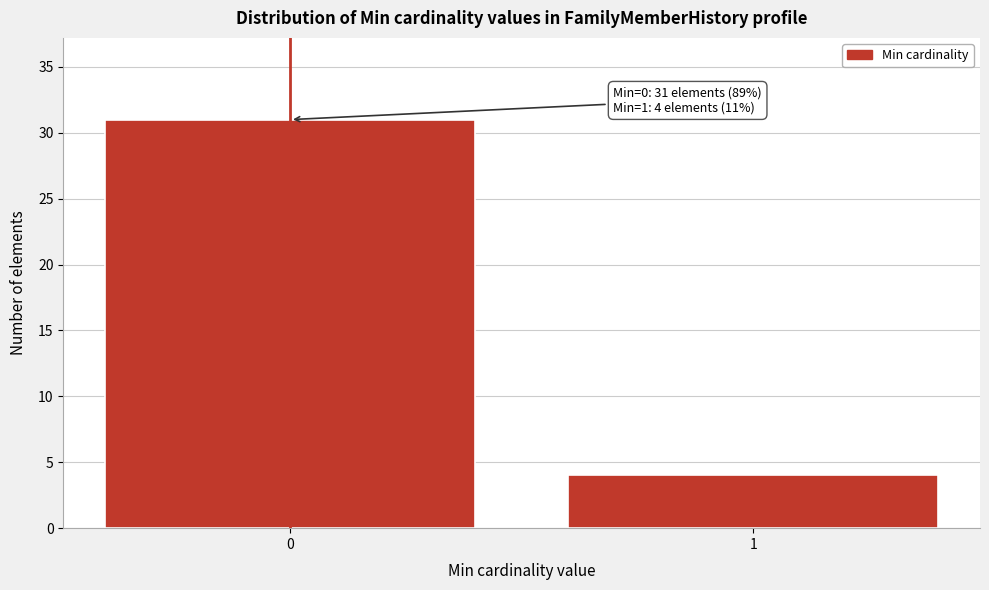

Reading left to right, transcribe all the data shown in this chart.

0=31	1=4